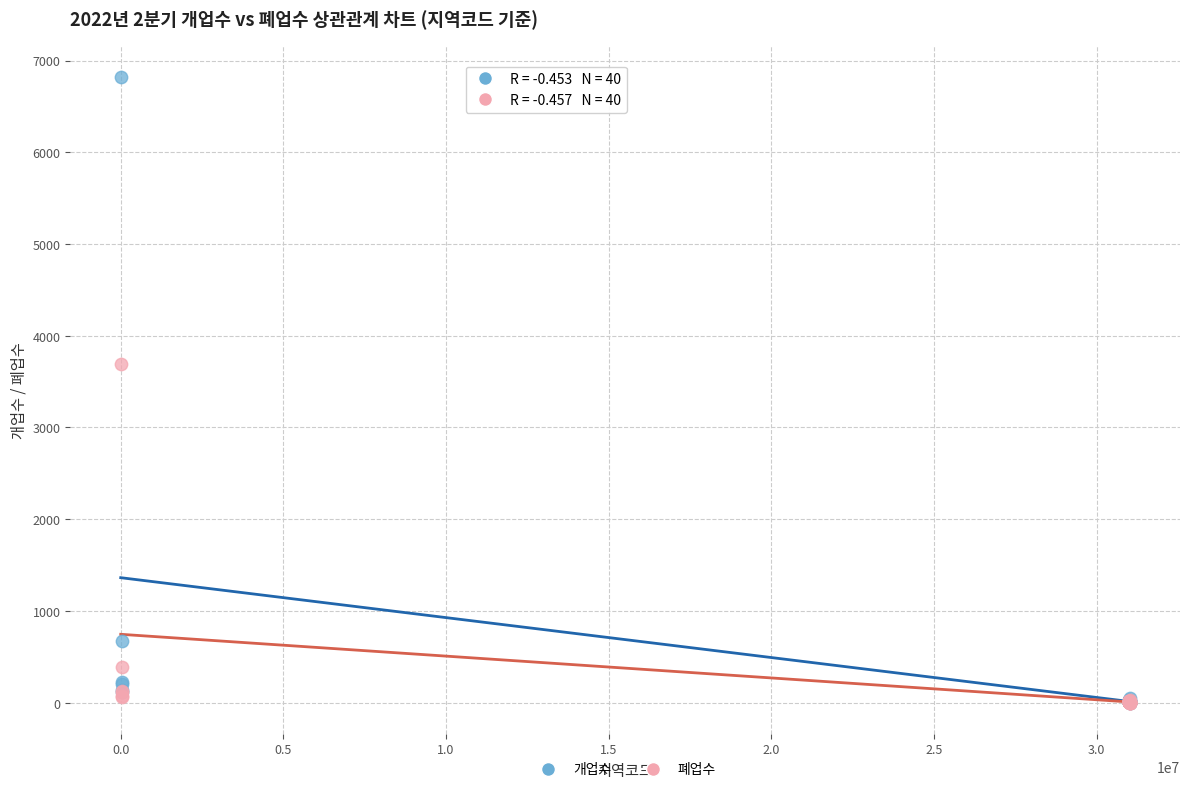

Across all series, what Y value is closest to 3410?

3688